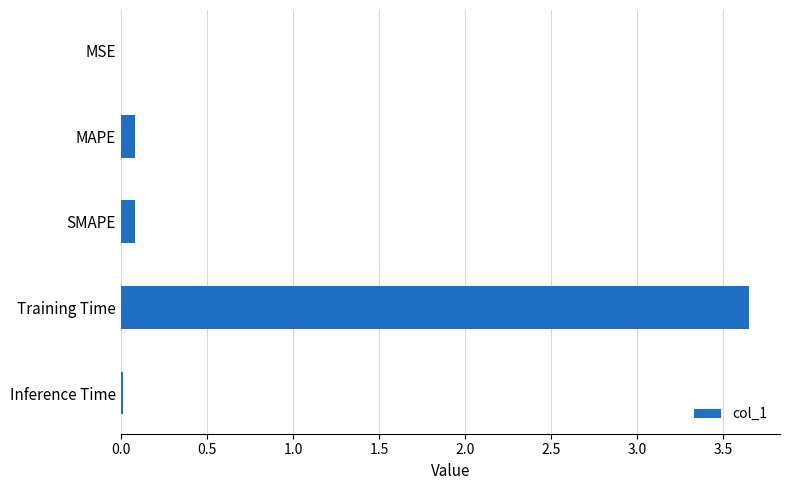

What is the change in value from SMAPE to Training Time?

+3.6